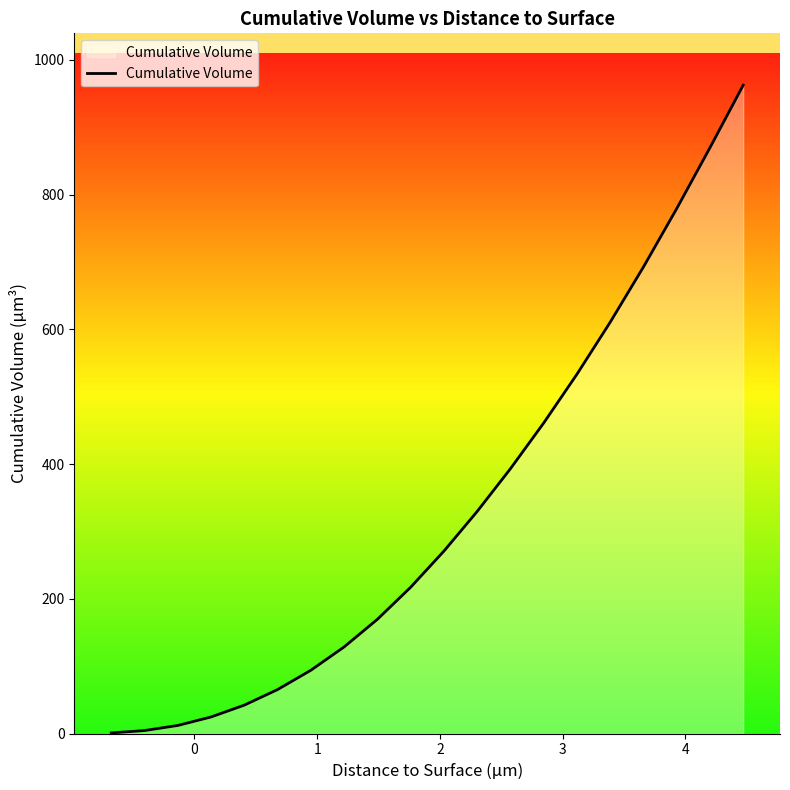

What is the difference between the maximum and minimum values?

961.1